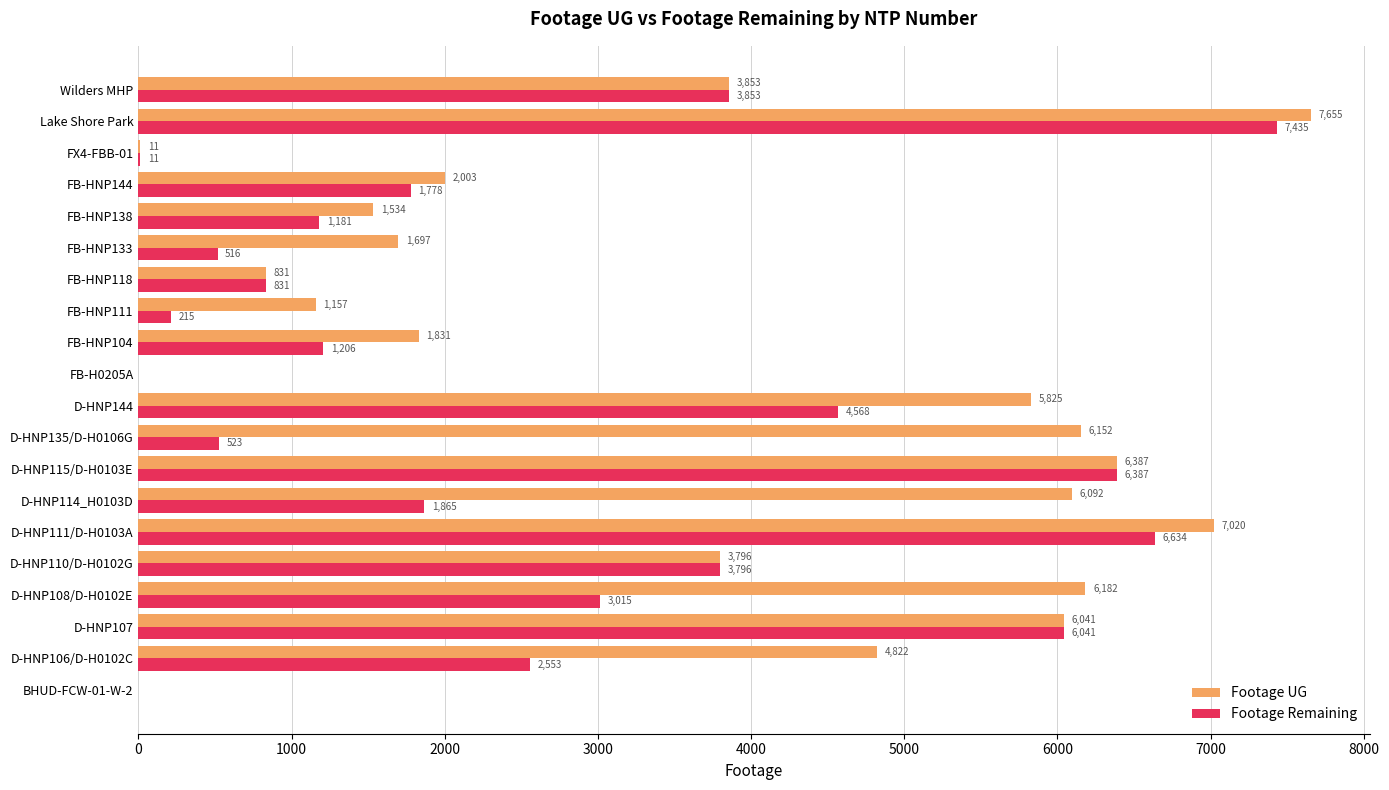

Is it true that Footage Remaining equals 831 at FB-HNP118?

True